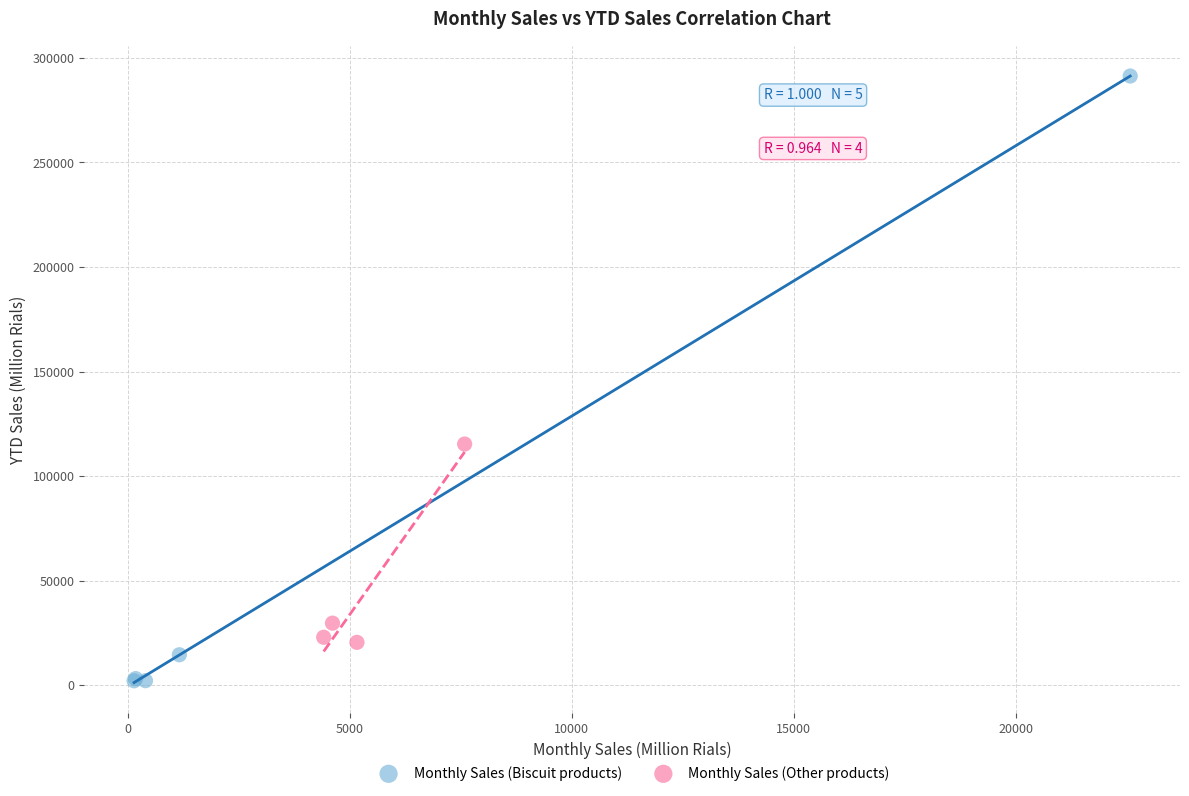

Which series has the widest spread of Y values?

Monthly Sales (Biscuit products)